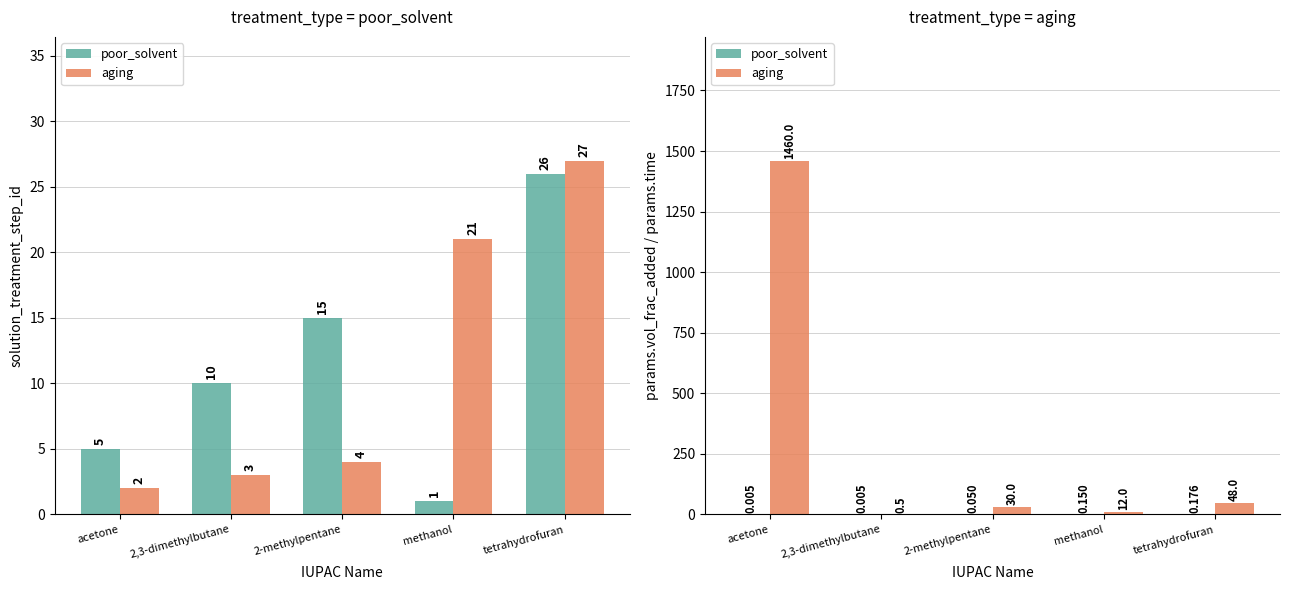

Rank the series by their average value, from lowest to highest.

poor_solvent, aging